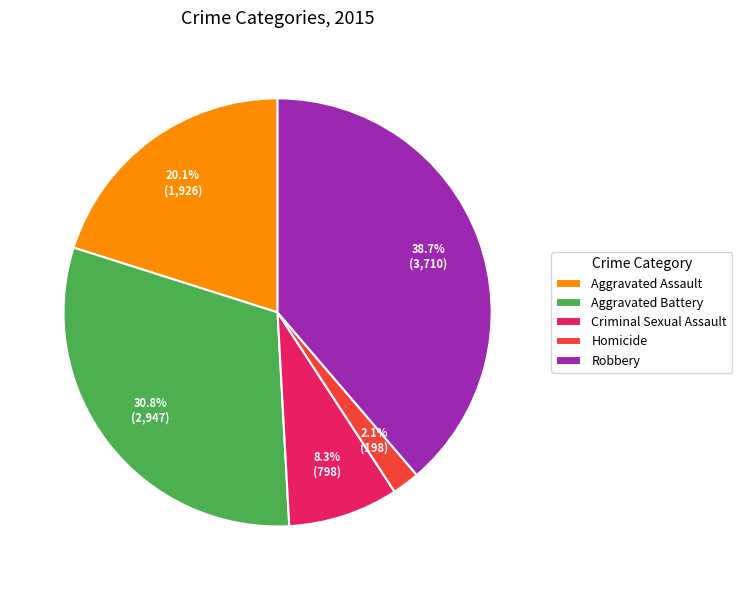

To the nearest percent, what percentage of the pie is Criminal Sexual Assault?

8%